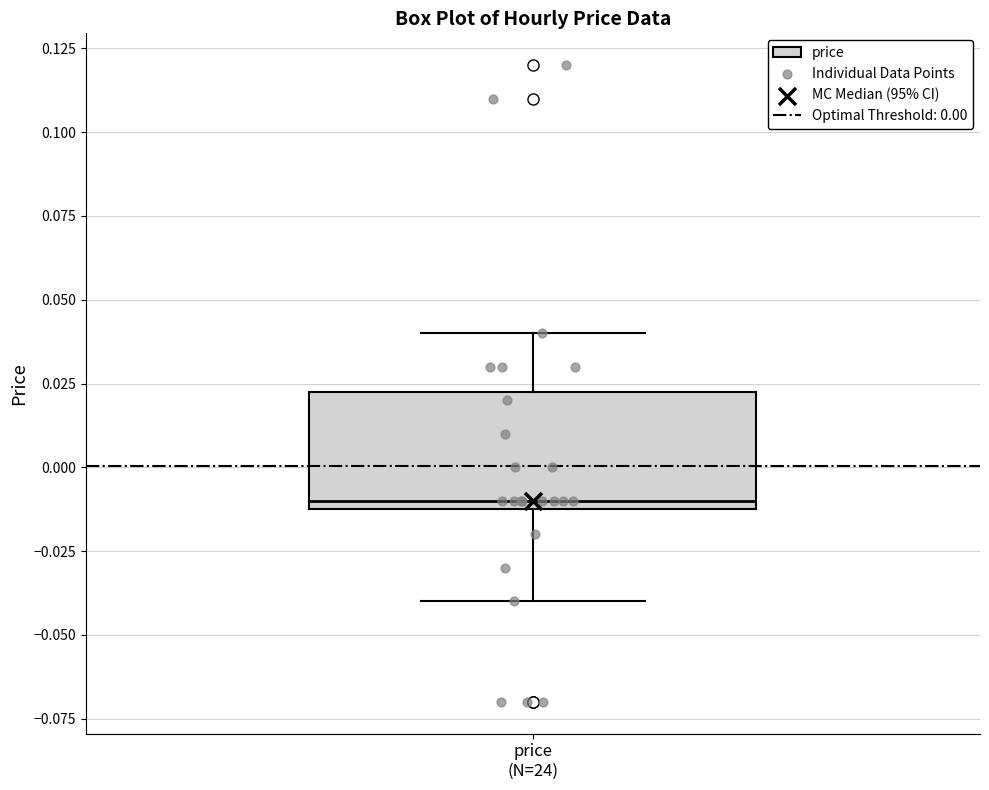

Read this box plot against the y-axis: the position of the median line, the range covered by the box, and the ends of both whiskers. The values are not printed on the chart, so give them approximately, as read against the axis.

median -0.010 (just above the box's lower edge), box -0.010 to 0.025, whiskers -0.040 to 0.040